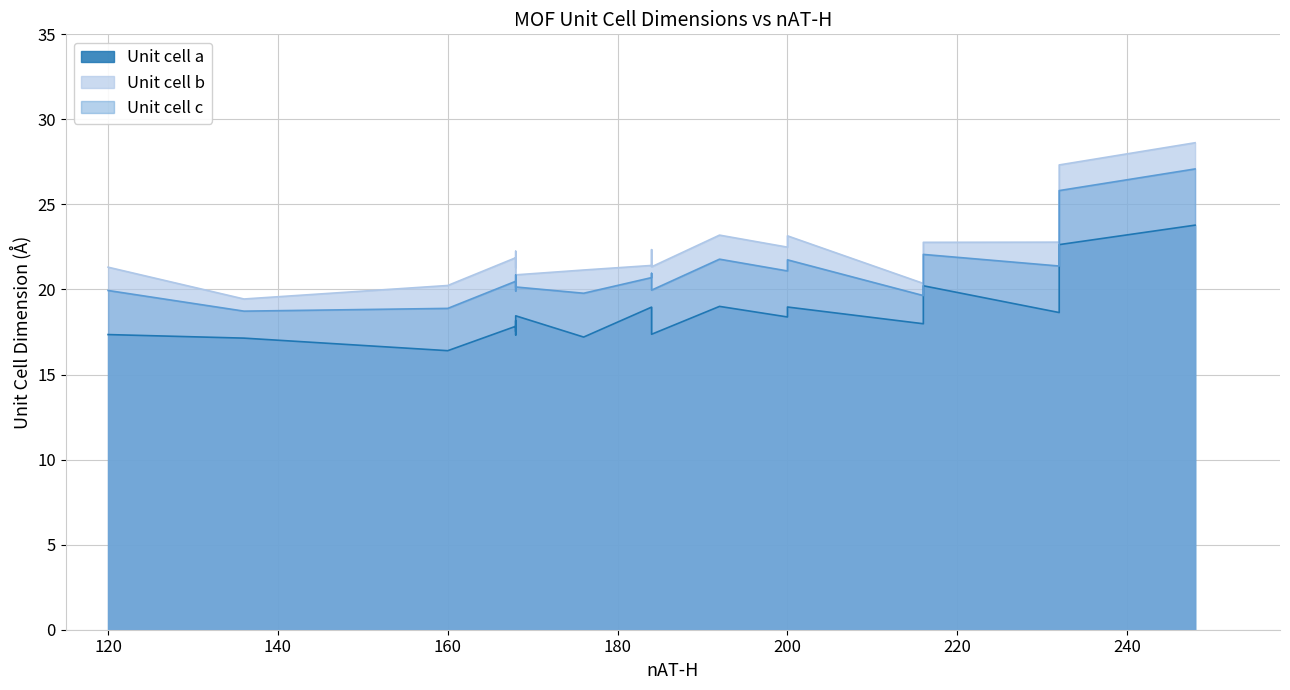

What is the difference between the second highest and second lowest values in the Unit cell a series?

5.5